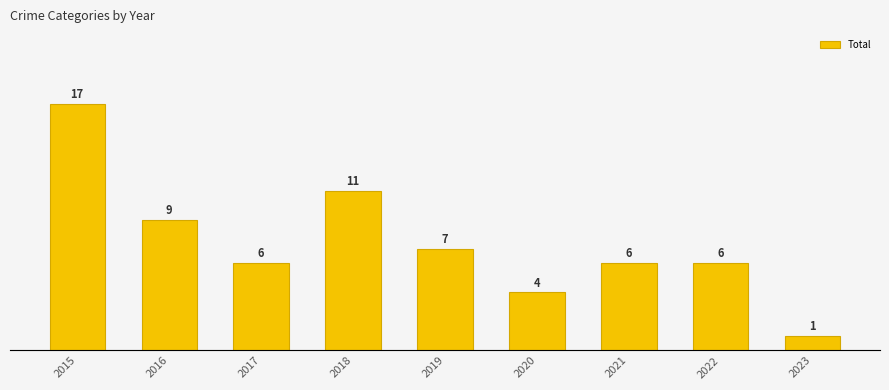

Approximately how many times larger is the value at 2021 compared to 2019?

0.9